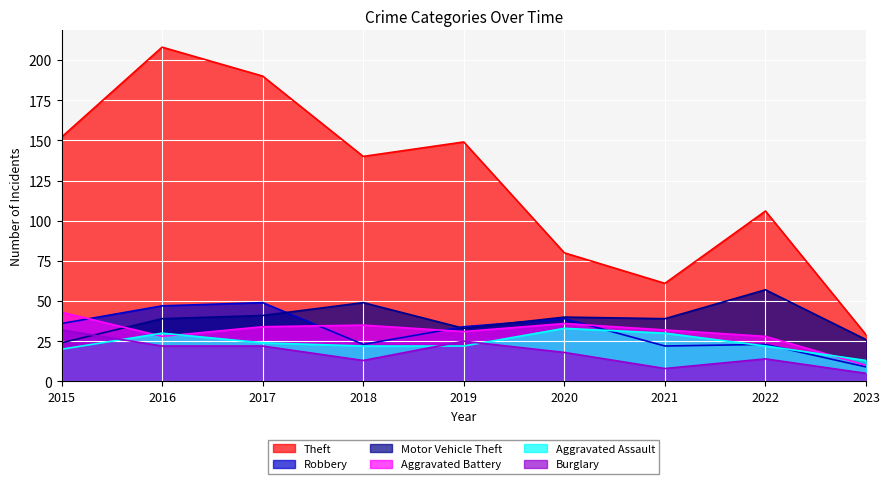

At how many categories does at least one series exceed 201?

1